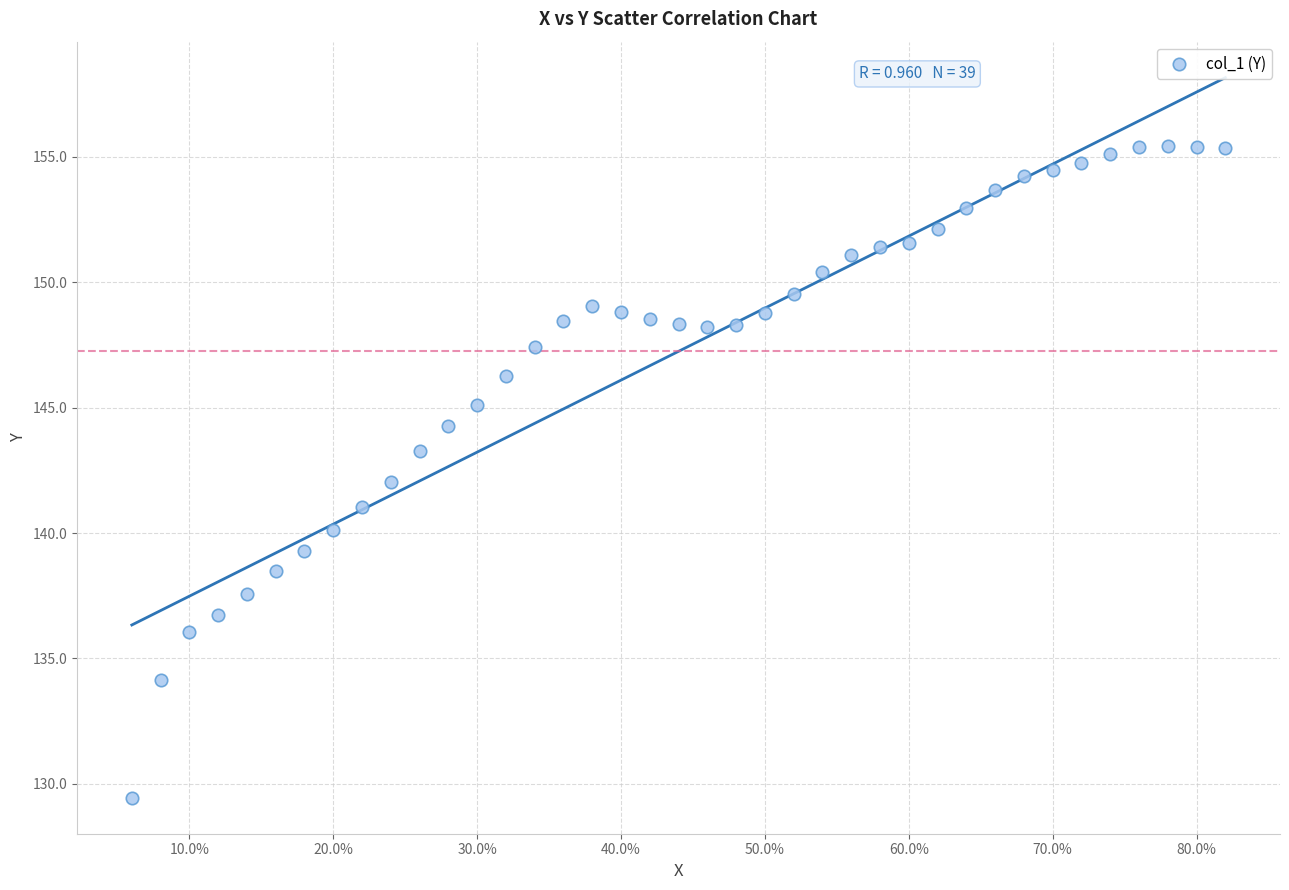

What is the range of X values (max minus min)?

0.8